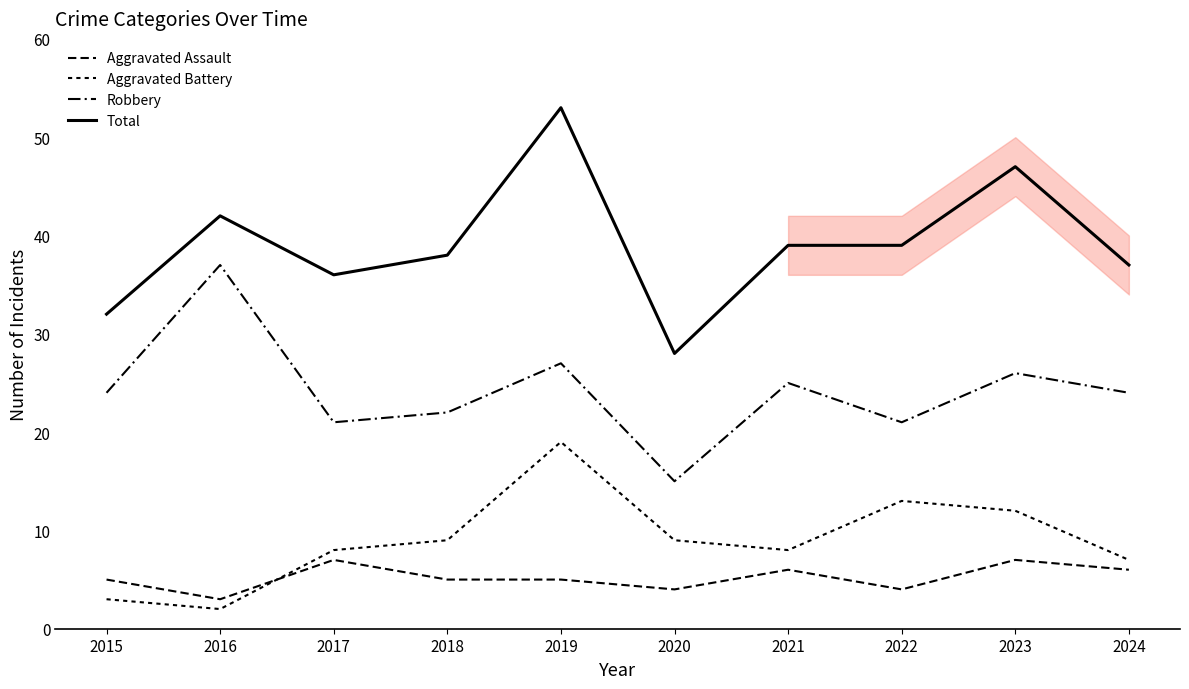

How many lines are shown in the chart?

4